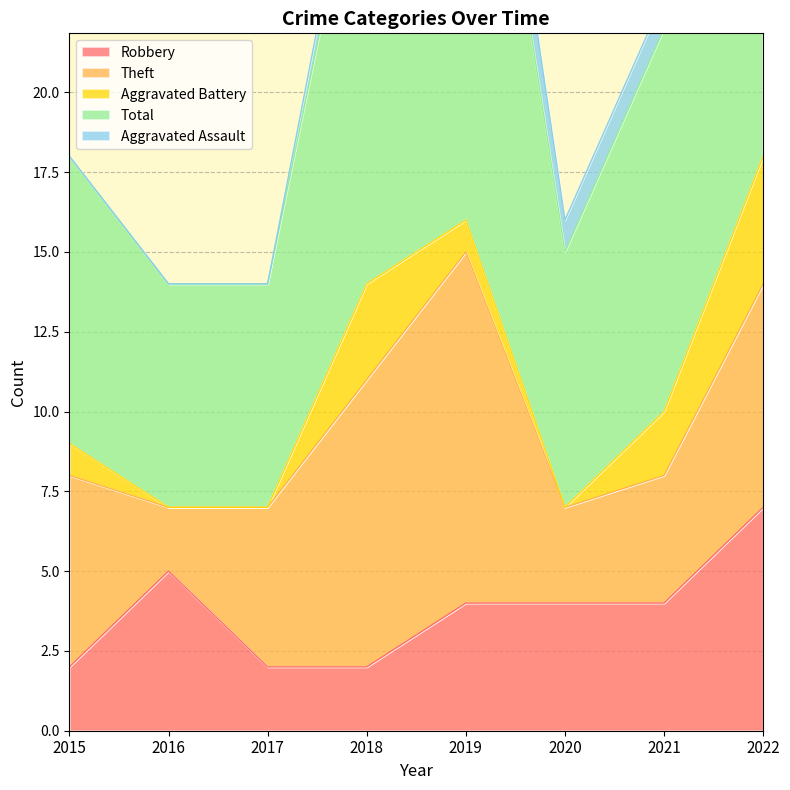

Between 2021 and 2022, which is larger?

2022